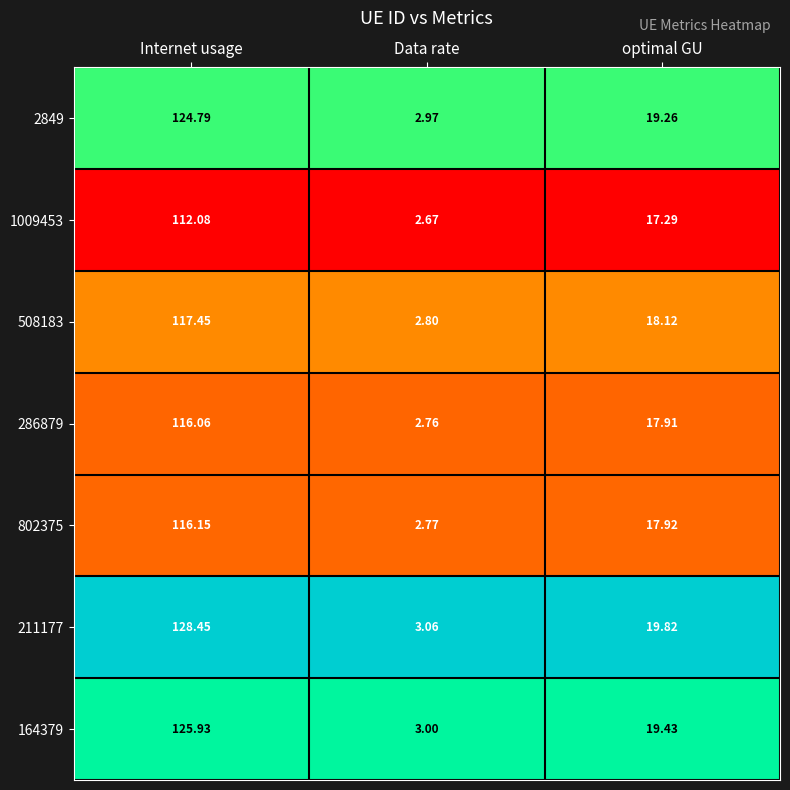

Which category has the highest value across all series?

Internet usage